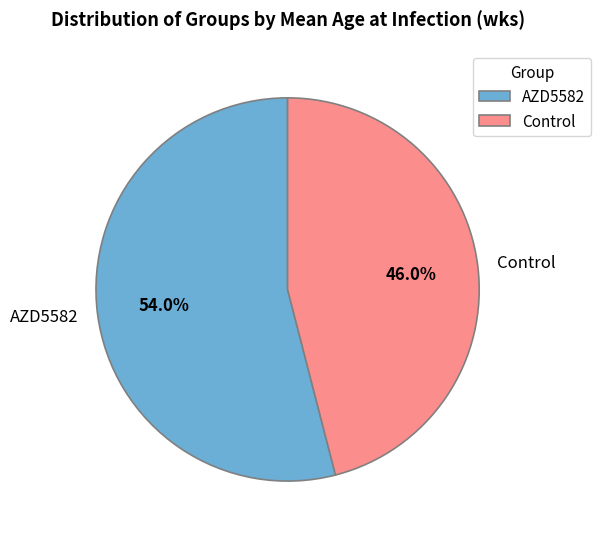

Between AZD5582 and Control, which is larger?

AZD5582